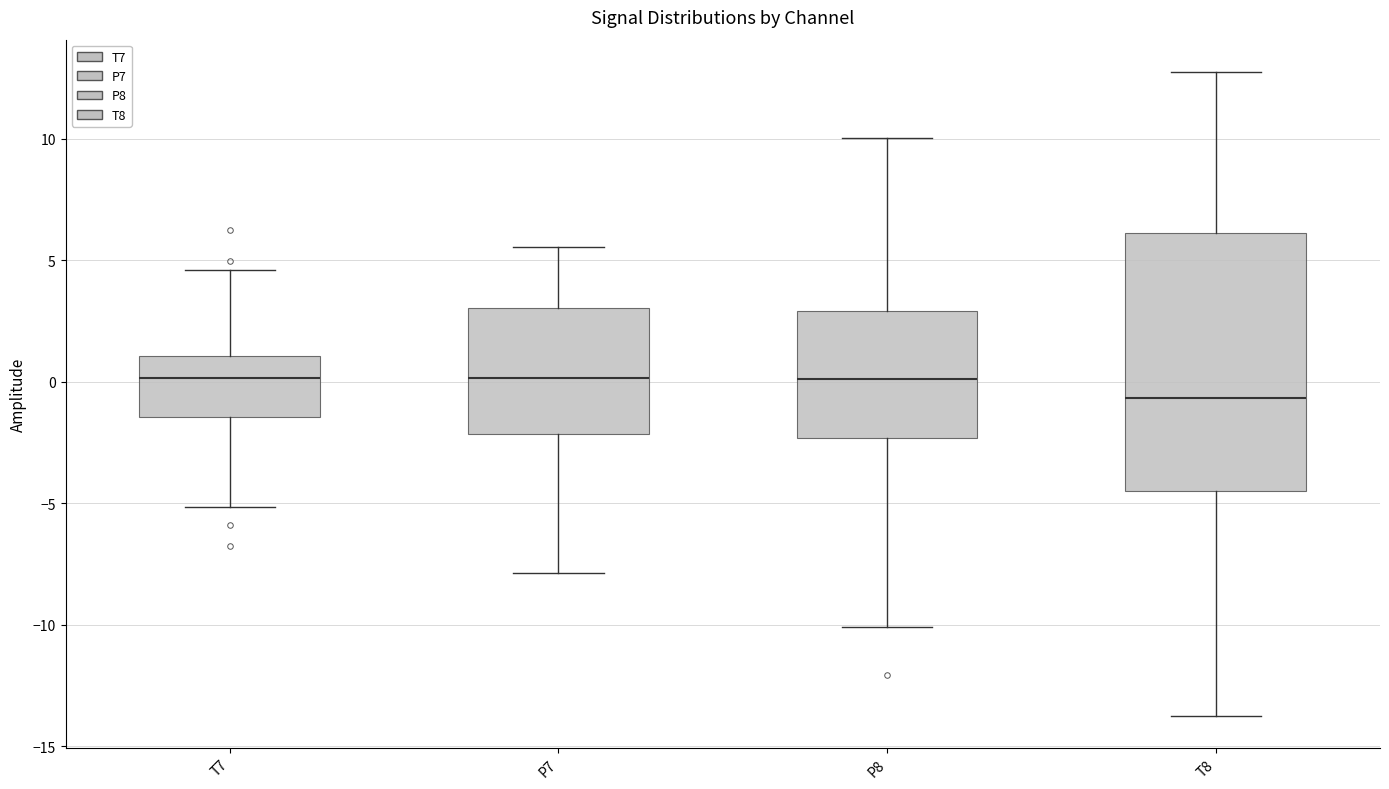

Where is the upper edge of the box for P8 on the y-axis? The values are not printed on the chart, so give them approximately, as read against the axis.

3.0